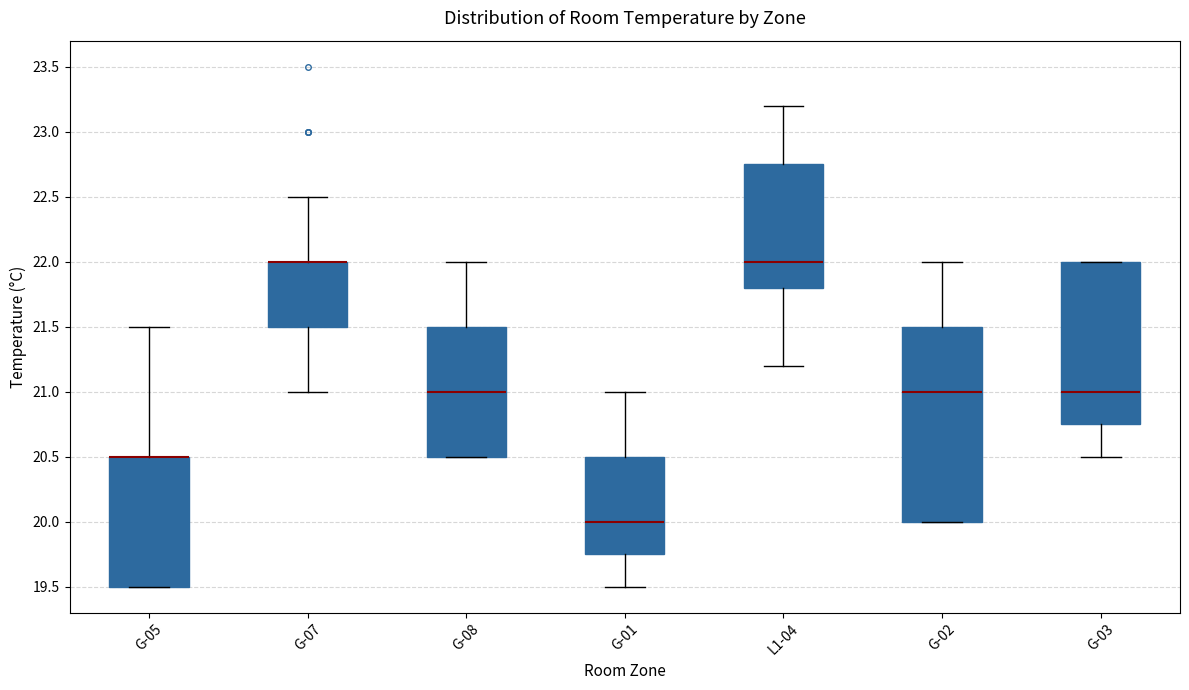

Reading left to right, transcribe this box plot: for each box, give where its median line is, the range the box spans, and where its two whiskers end, as read against the y-axis. The values are not printed on the chart, so give them approximately, as read against the axis.

G-05: median 20.50 (drawn on the box's upper edge), box 19.50 to 20.50, whiskers 19.50 to 21.50
G-07: median 22.00 (drawn on the box's upper edge), box 21.50 to 22.00, whiskers 21.00 to 22.50
G-08: median 21.00, box 20.50 to 21.50, whiskers 20.50 to 22.00
G-01: median 20.00, box 19.75 to 20.50, whiskers 19.50 to 21.00
L1-04: median 22.00, box 21.80 to 22.75, whiskers 21.20 to 23.20
G-02: median 21.00, box 20.00 to 21.50, whiskers 20.00 to 22.00
G-03: median 21.00, box 20.75 to 22.00, whiskers 20.50 to 22.00